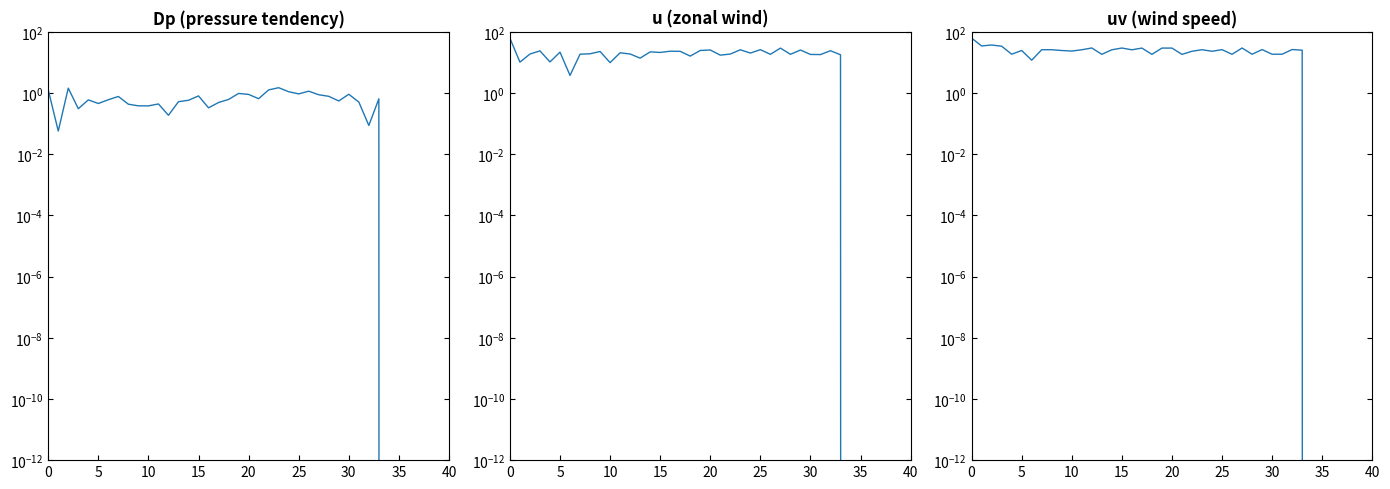

What is the label of the 23rd point from the left?

22